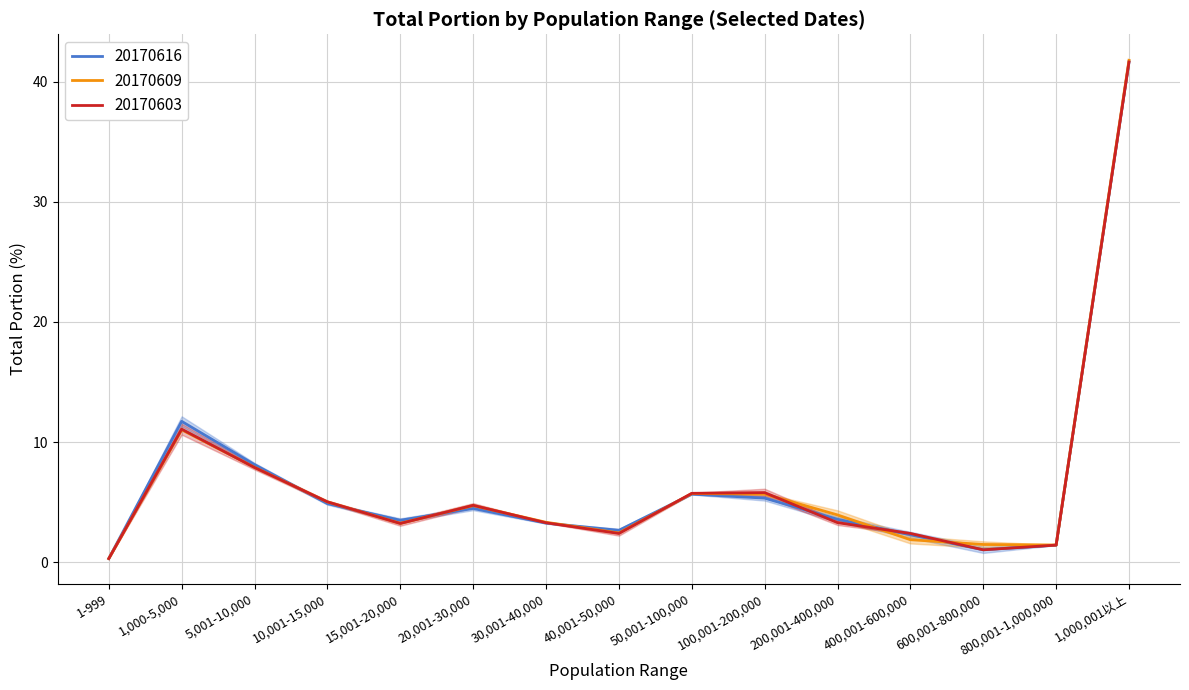

Is it true that 20170616_total_portion equals 0.3 at 1-999?

True